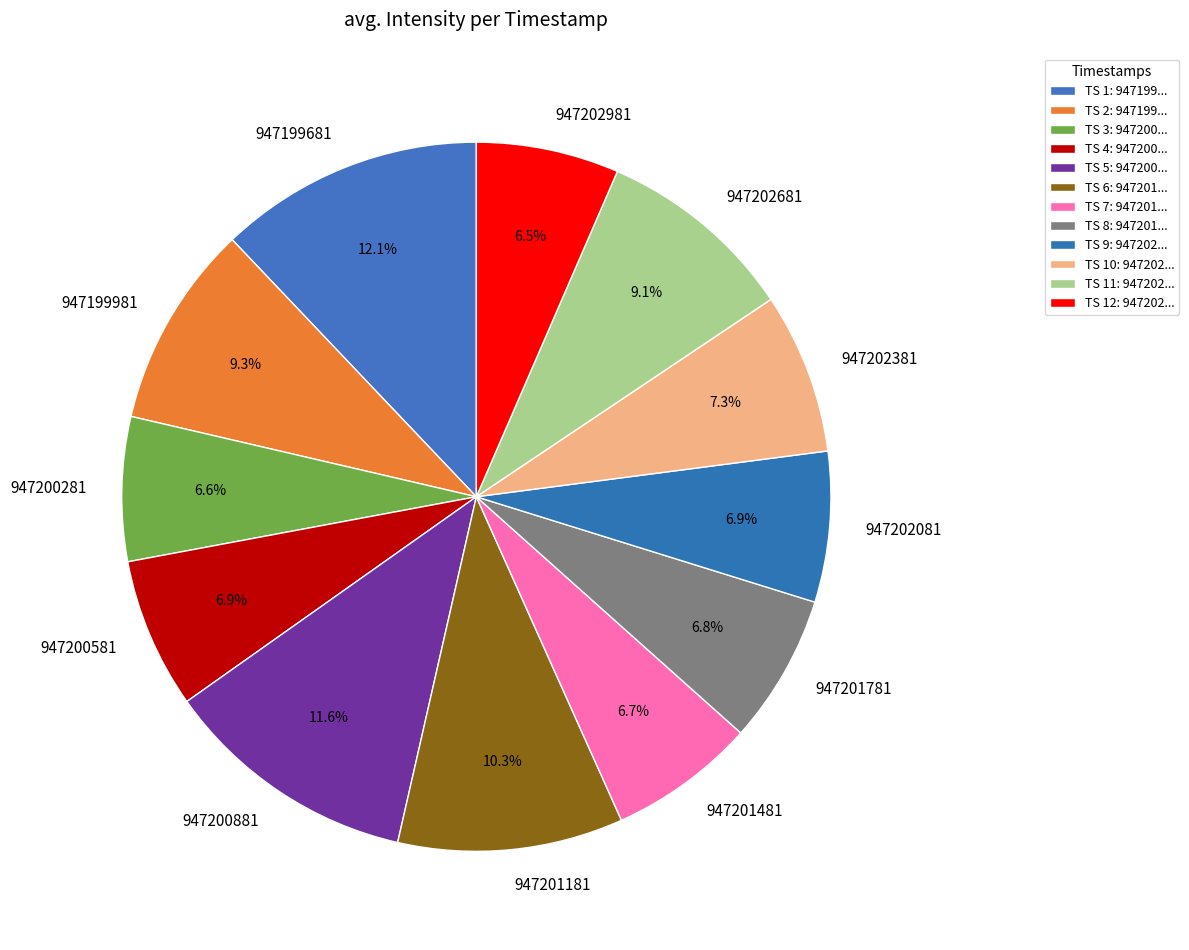

How many segments does this pie chart have?

12